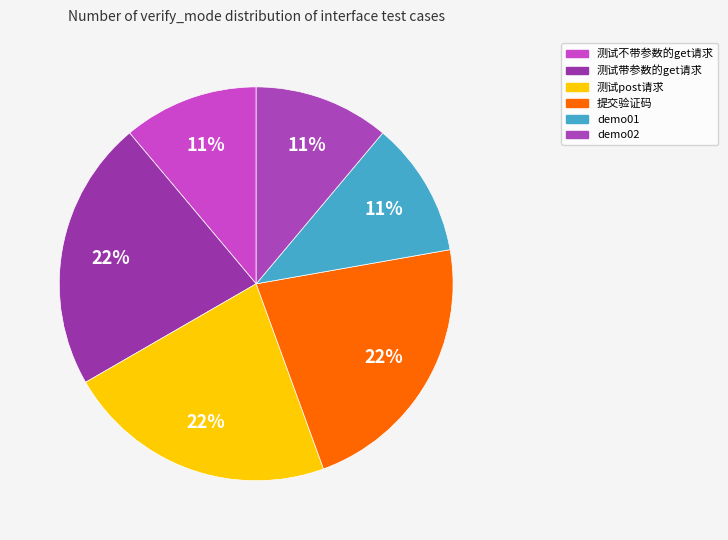

Is the sum of 测试post请求 and 测试不带参数的get请求 greater than half?

No